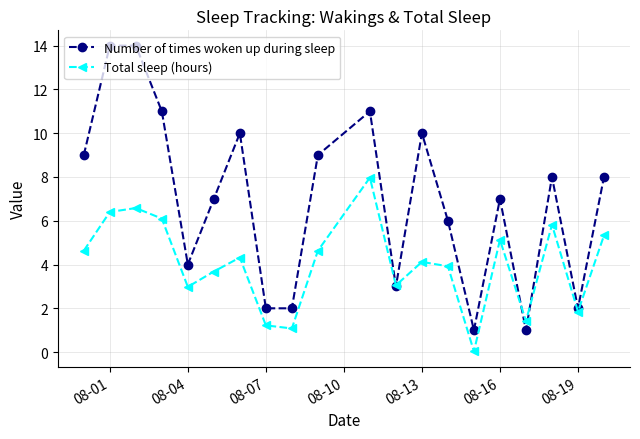

What is the average value of the Total sleep (hours) series?

4.0